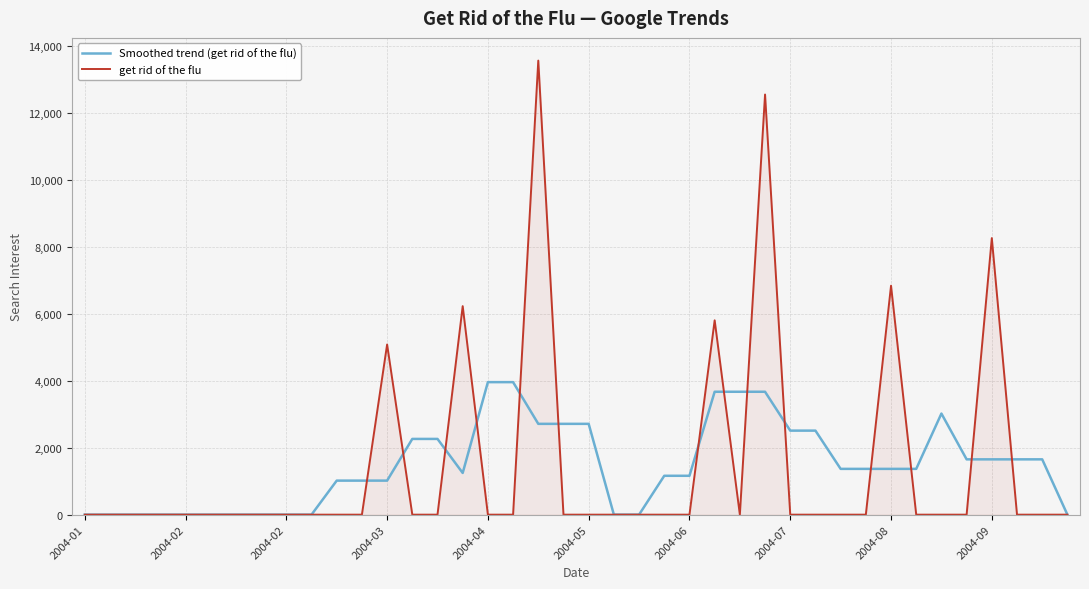

What is the maximum value for Smoothed trend (get rid of the flu)?

3954.9